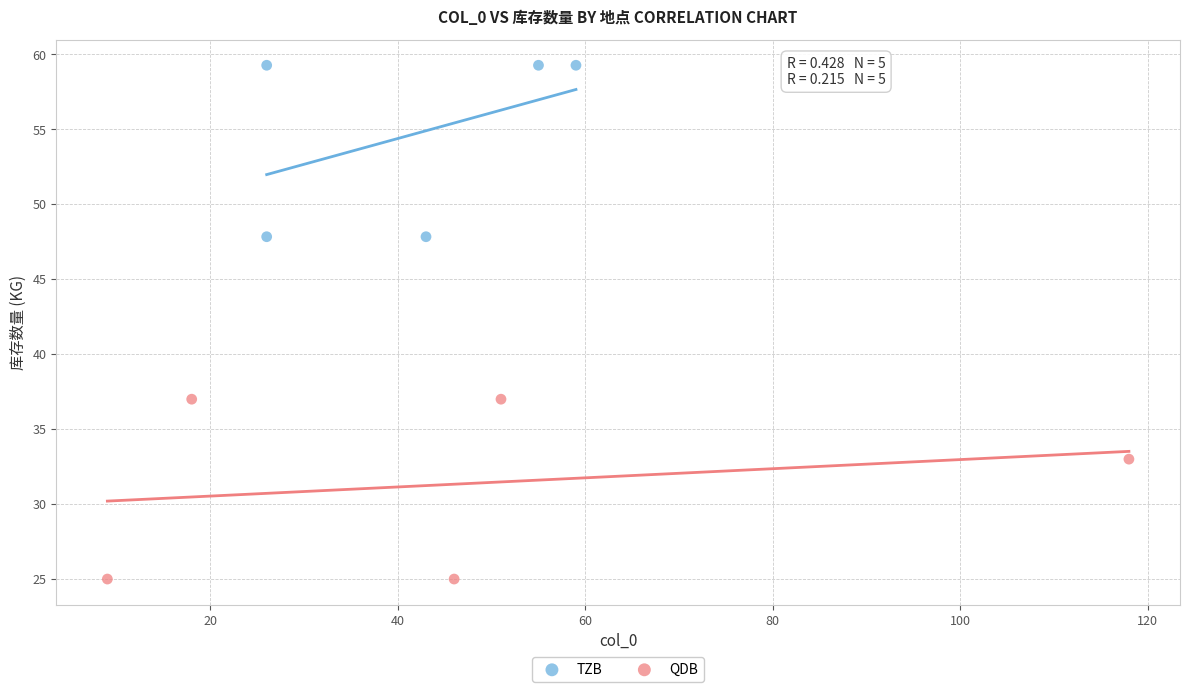

Which series contains the highest Y value?

TZB